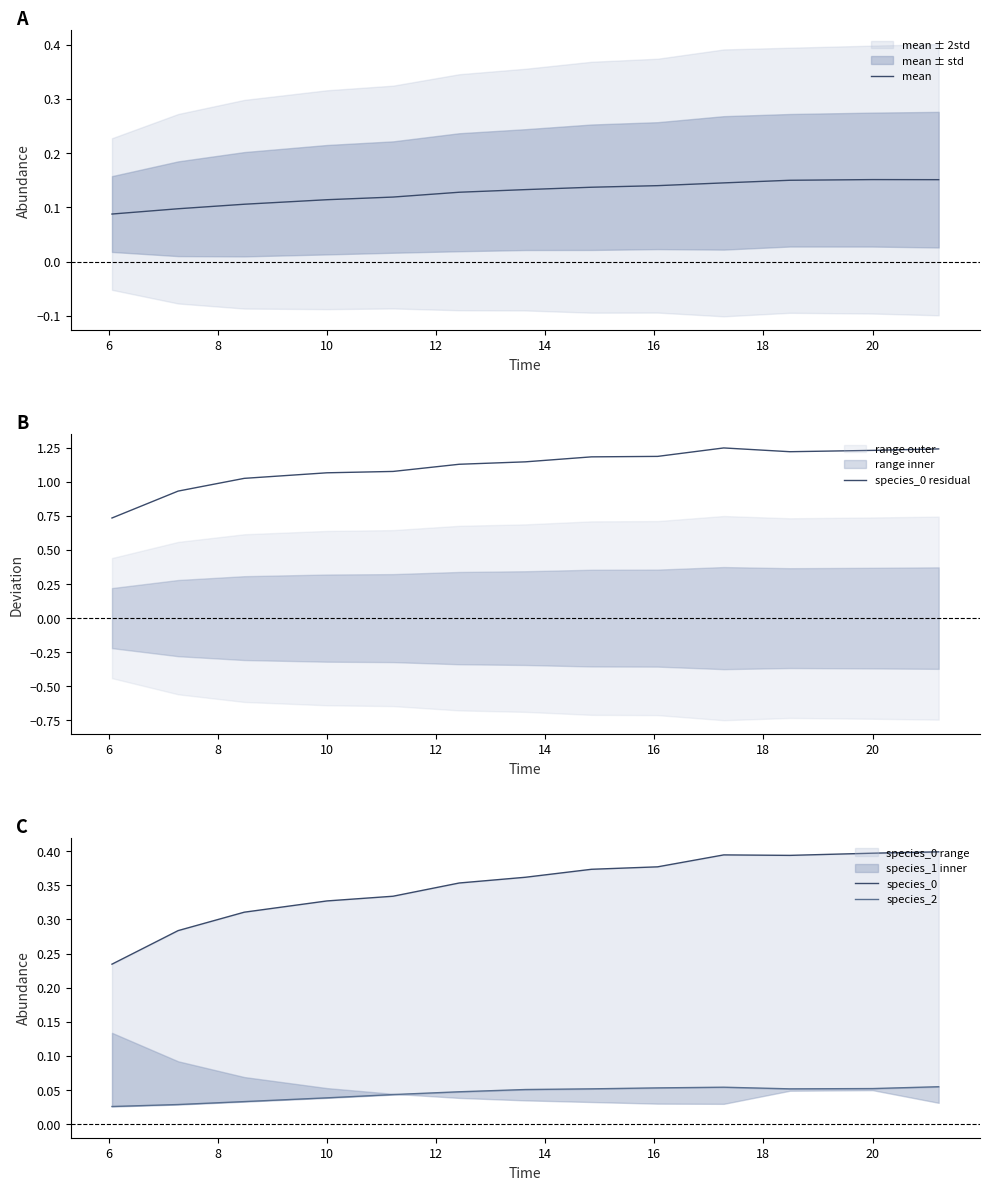

In species_0, how many points are higher than both neighbors (excluding endpoints)?

1